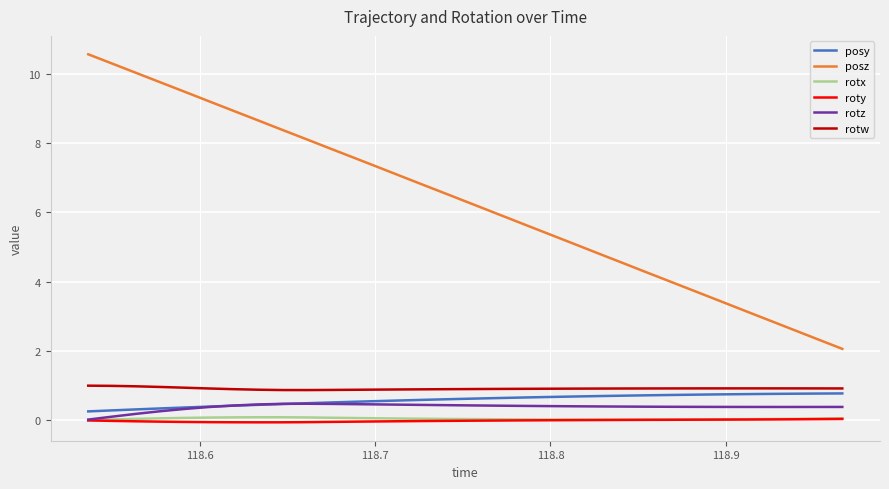

Which series has the largest range (max minus min)?

posz